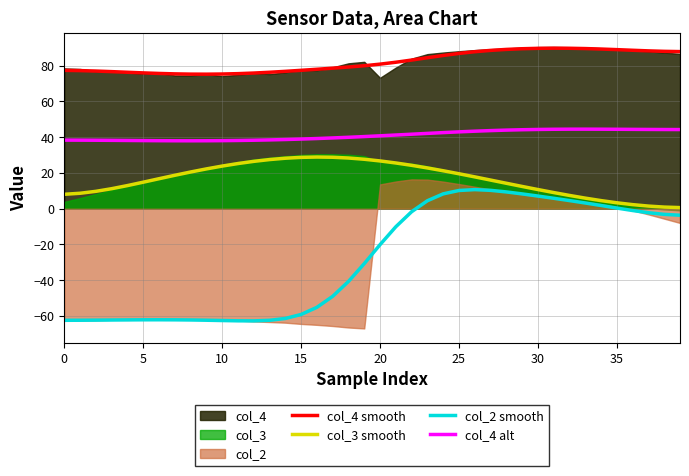

How many negative values does the col_2 smooth series have?

27